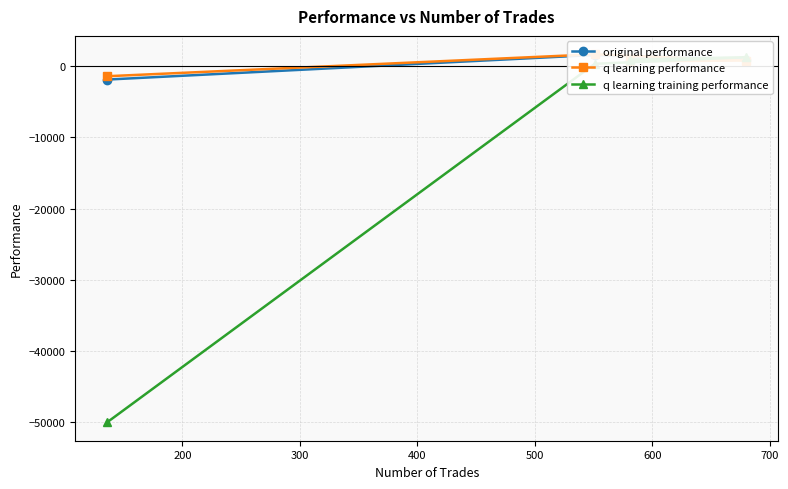

How many intersections are there between q learning performance and q learning training performance?

1